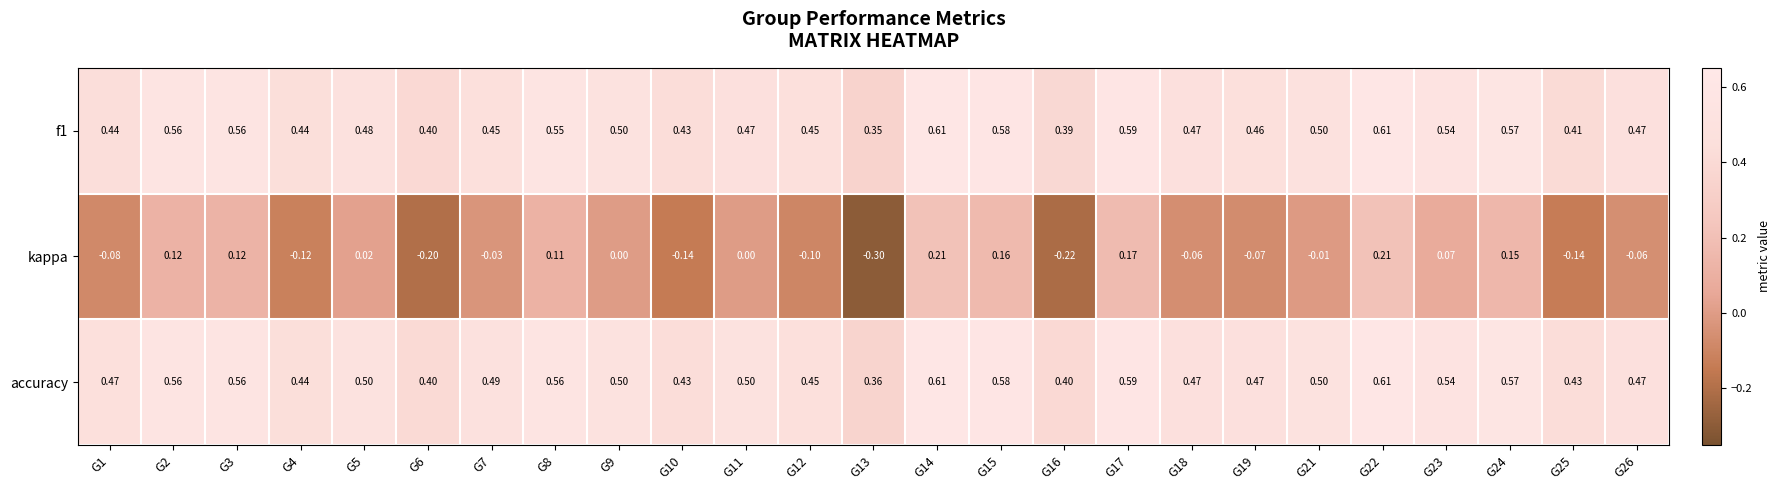

Which series changed the most between G2 and G14?

kappa